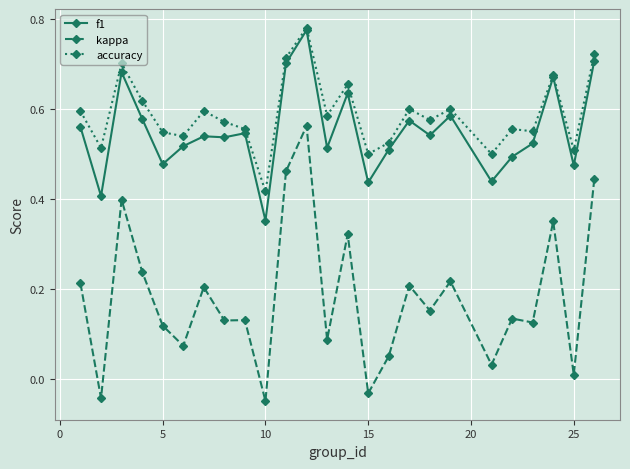

Which series has the widest spread of values?

kappa